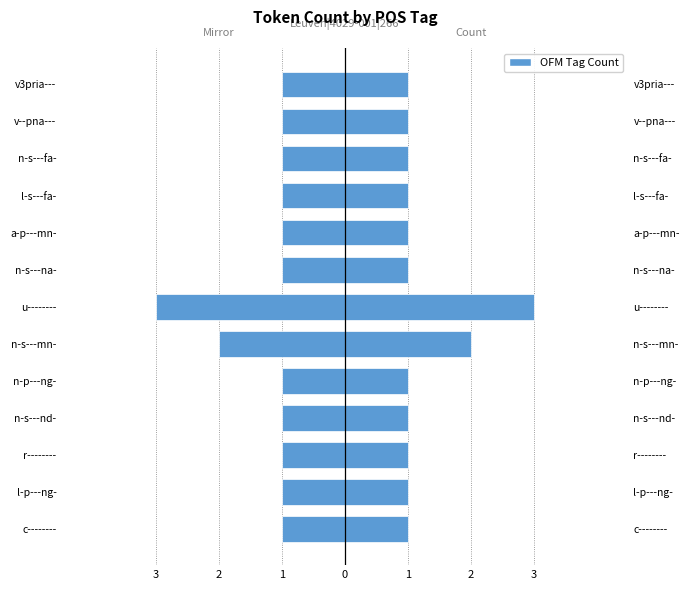

What is the sum of all OFM Tag Count values?

16